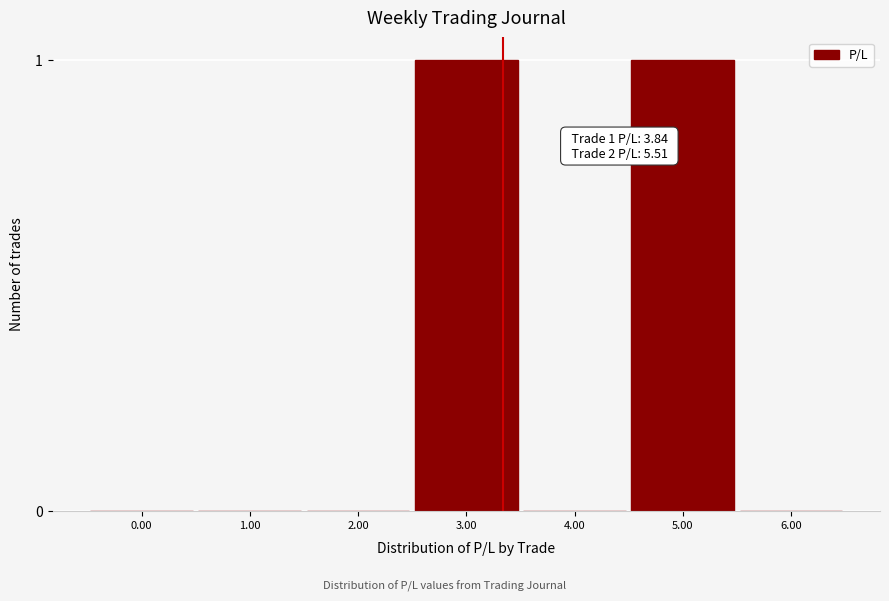

Reading left to right, list all the values displayed in this chart.

0.00=0	1.00=0	2.00=0	3.00=1	4.00=0	5.00=1	6.00=0